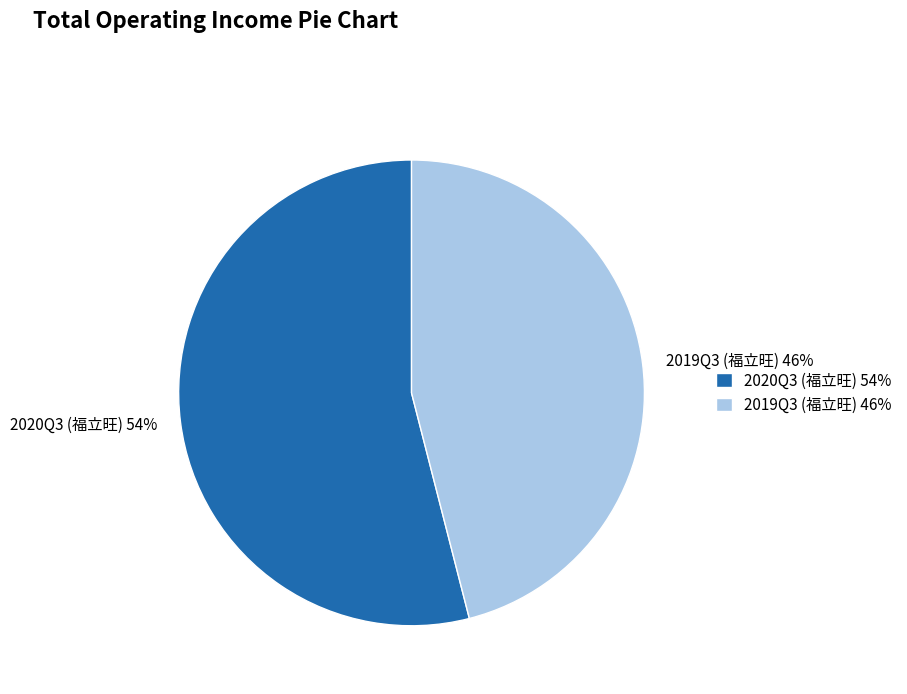

Which has a higher value, 2020Q3 (福立旺) or 2019Q3 (福立旺)?

2020Q3 (福立旺)